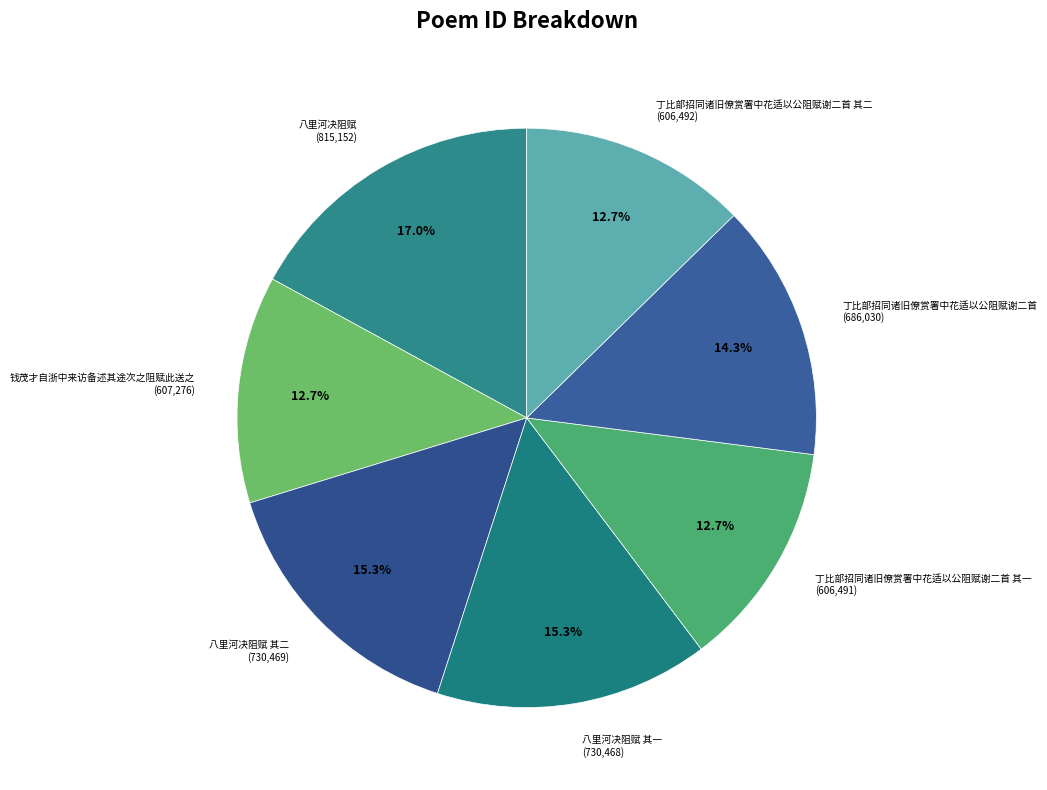

Is the sum of 八里河决阻赋 其二 (730,469) and 丁比部招同诸旧僚赏署中花适以公阻赋谢二首 其二 (606,492) greater than half?

No